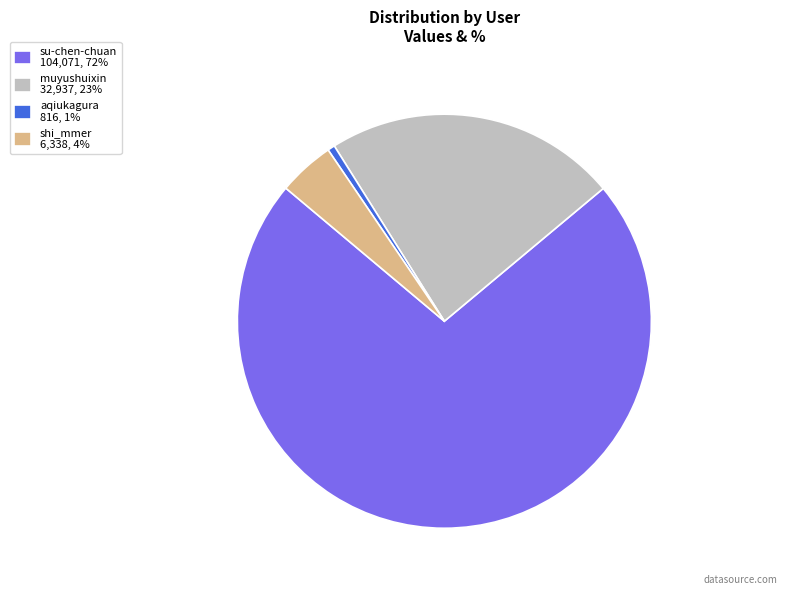

The aqiukagura slice represents 1% of the pie. True or false?

True